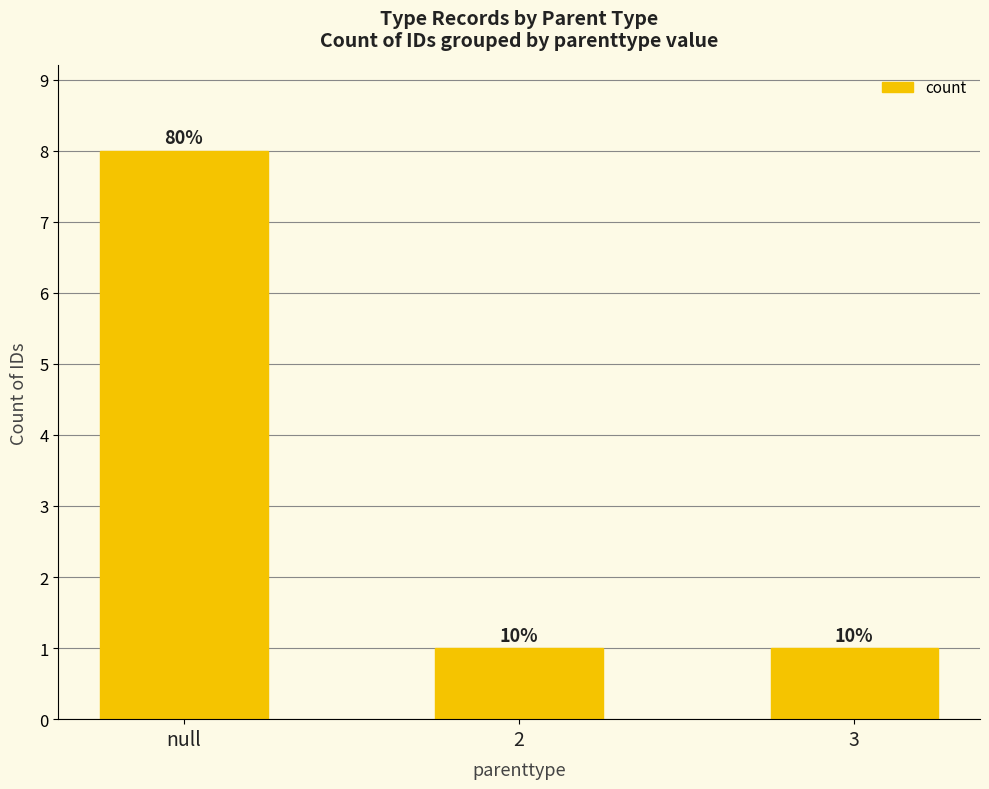

True or false: the data shows 12 at null.

False